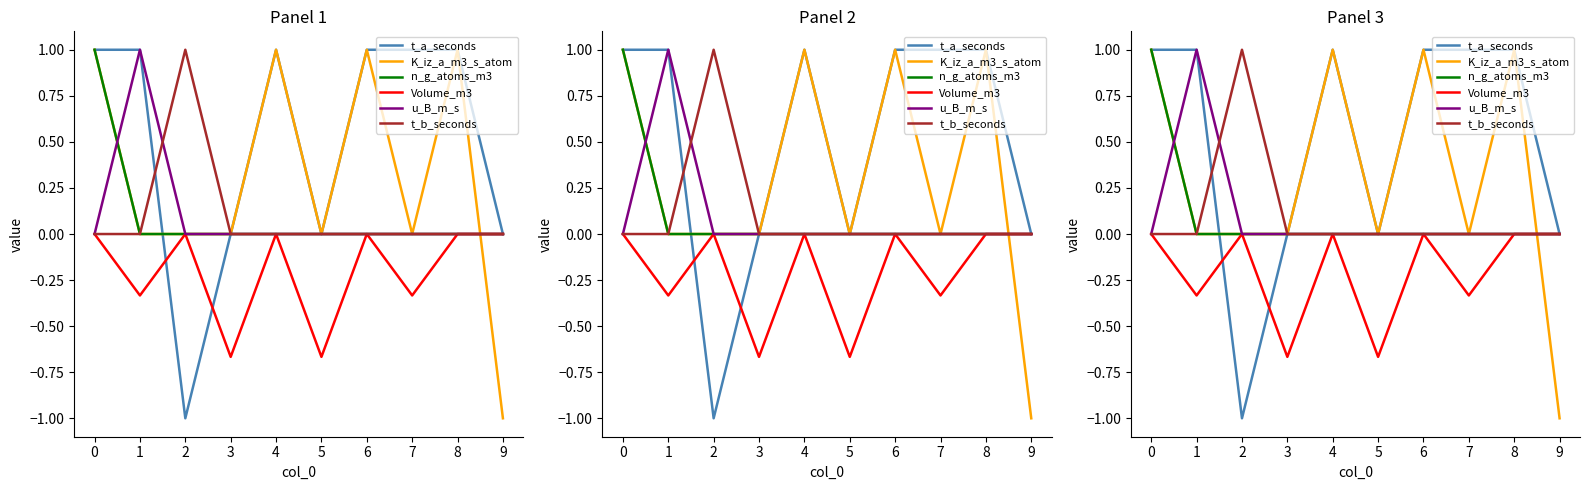

Count the t_b_seconds values in the range 0 to 1.

10